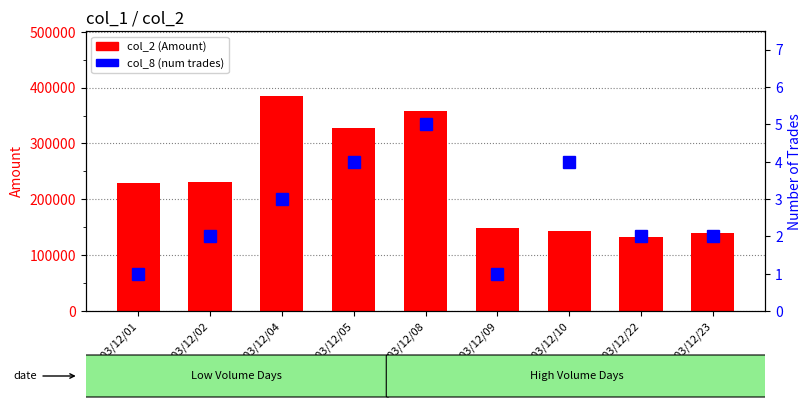

The value of col_8 (num trades) at 103/12/08 is 9. True or false?

False